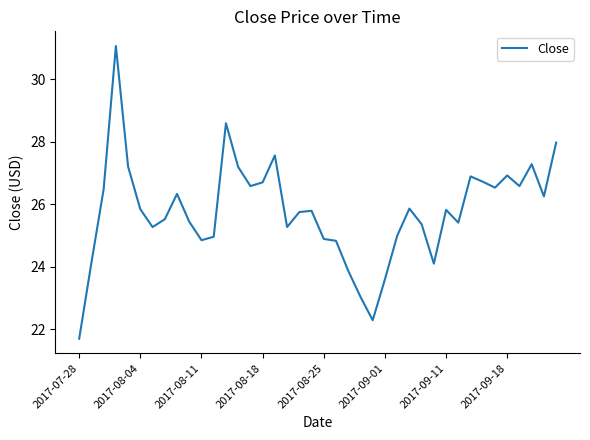

What is the difference between the maximum and minimum values?

9.4